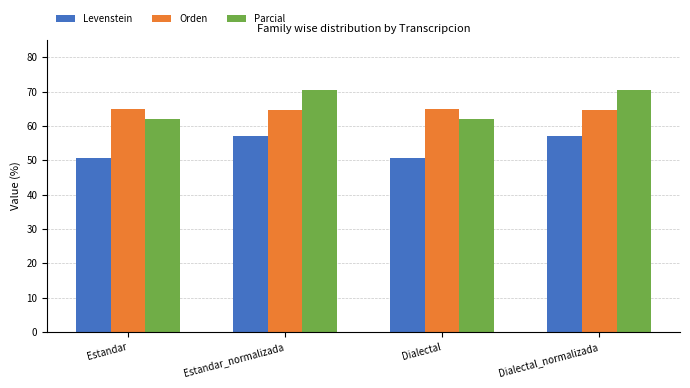

Rank the series by their maximum value, from lowest to highest.

Levenstein, Orden, Parcial